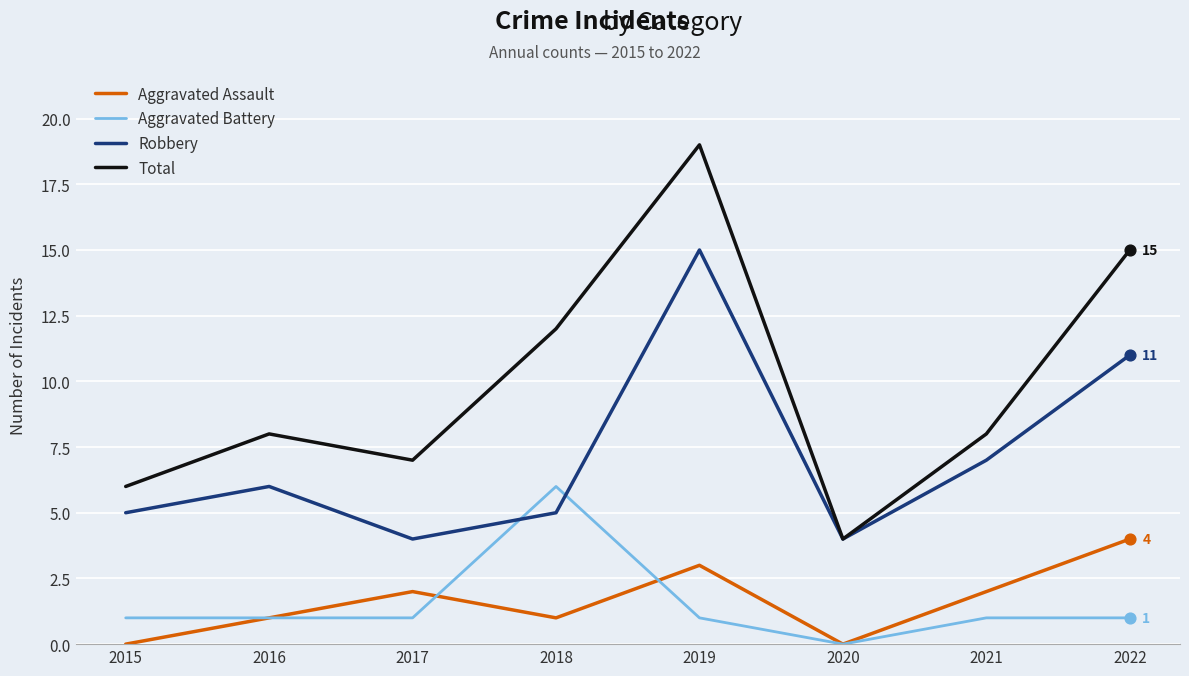

Which series has the largest total across all categories?

Total